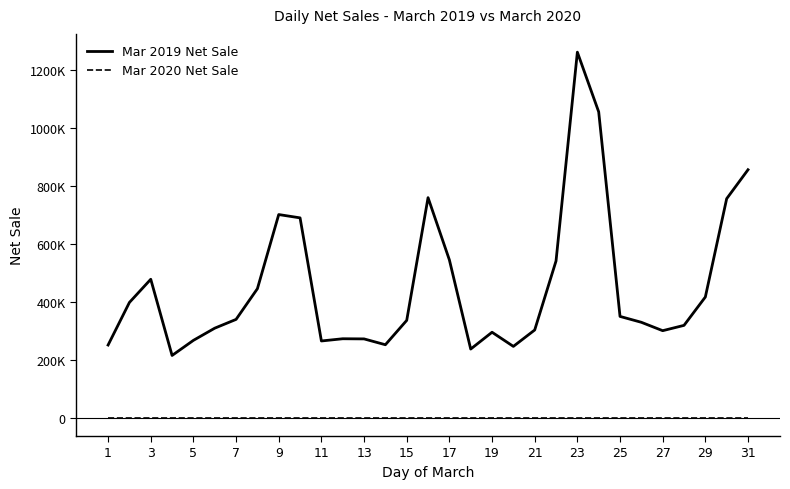

What is the sum of all Mar 2019 Net Sale values?

14045691